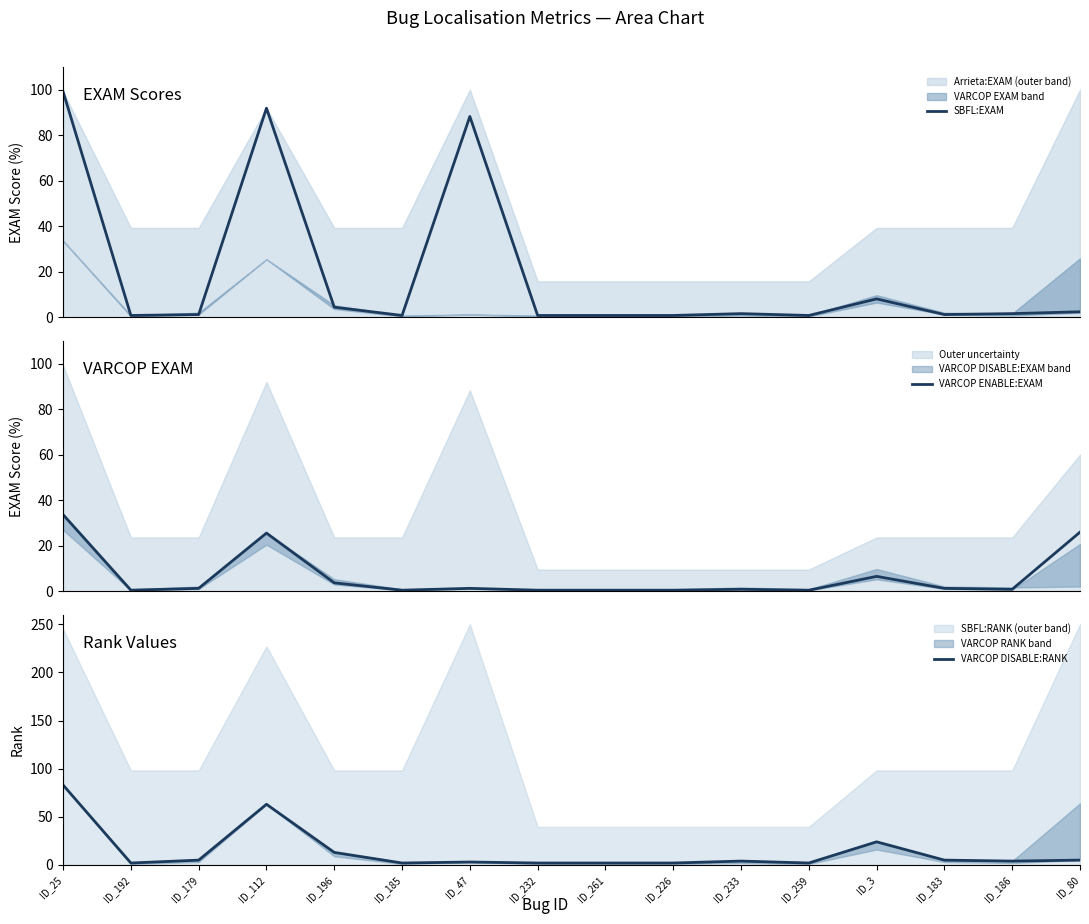

What is the maximum value shown in the chart?

99.2